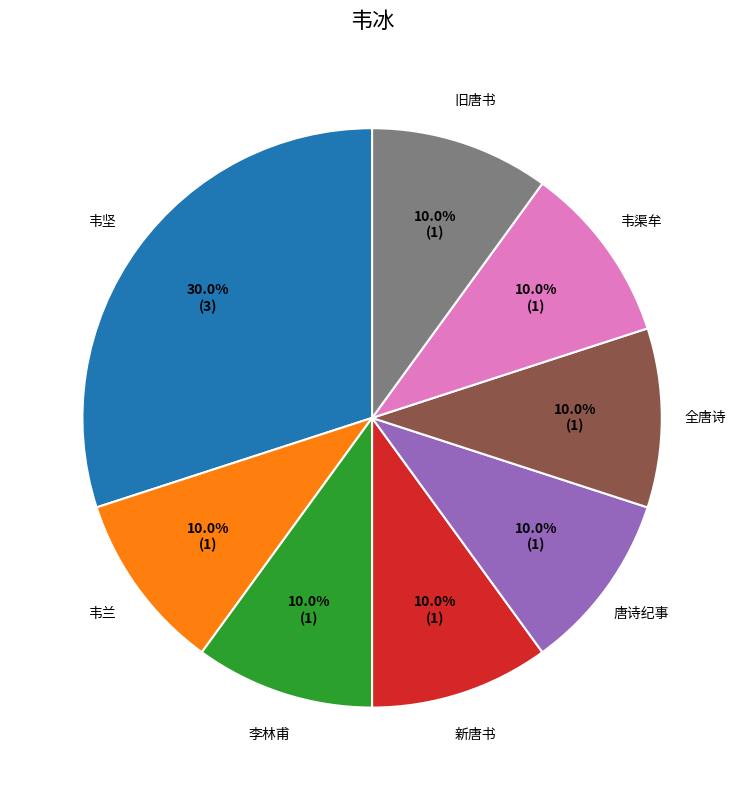

Does 韦坚 account for over 50% of the chart?

No